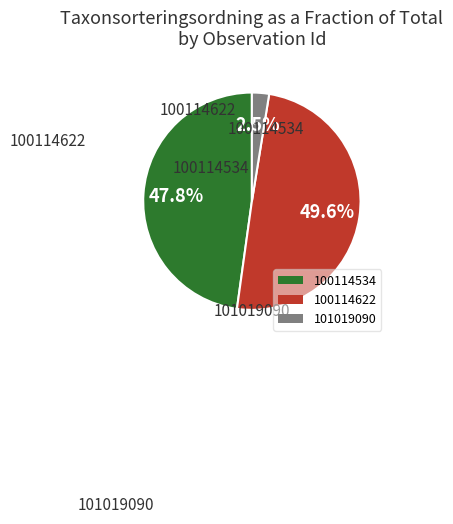

Rank the categories by value from highest to lowest.

100114622, 100114534, 101019090